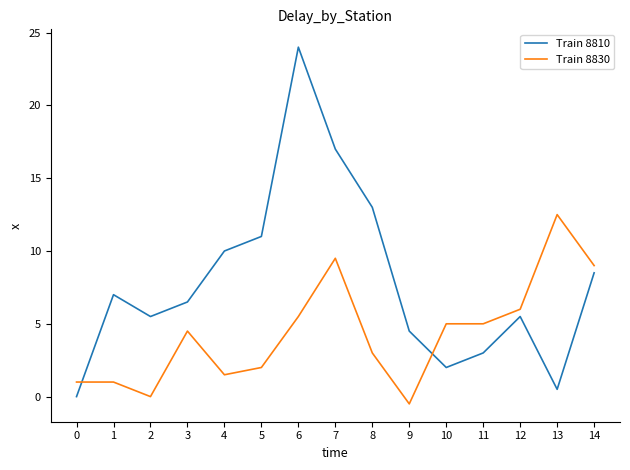

Read the Train 8810 value at 11.

3.0